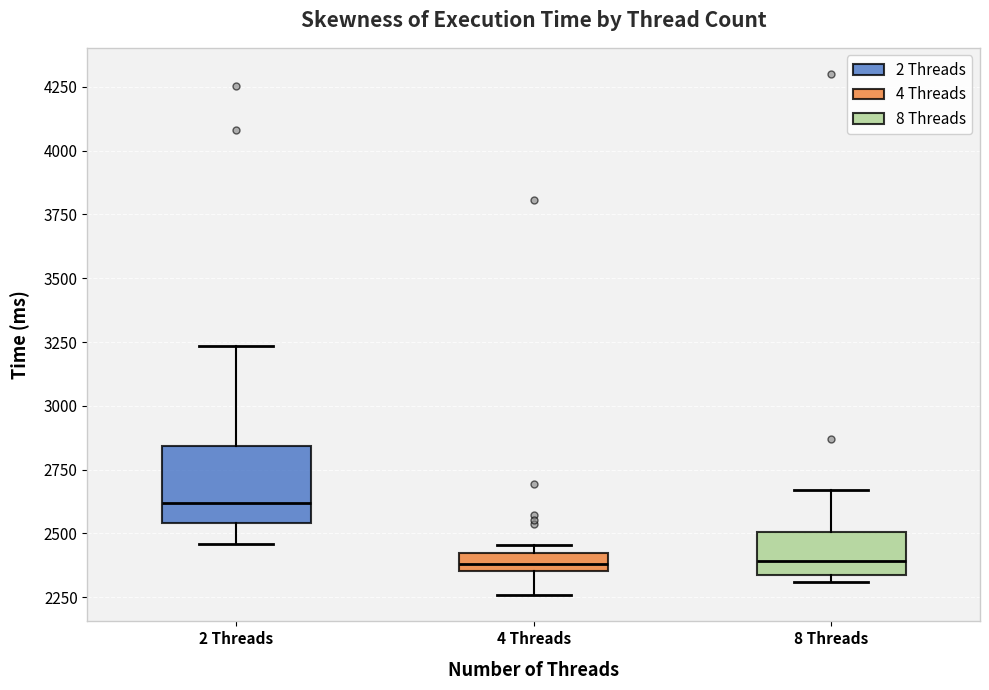

Which box is the tallest, from its lower edge to its upper edge?

2 Threads